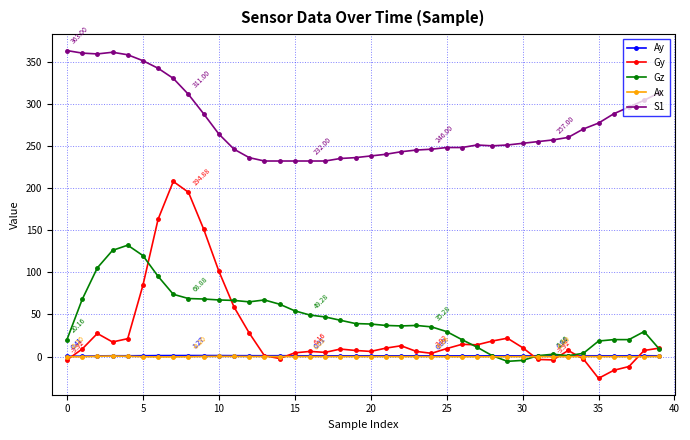

What is the value of the Ay point at the 35th from the left?

1.0